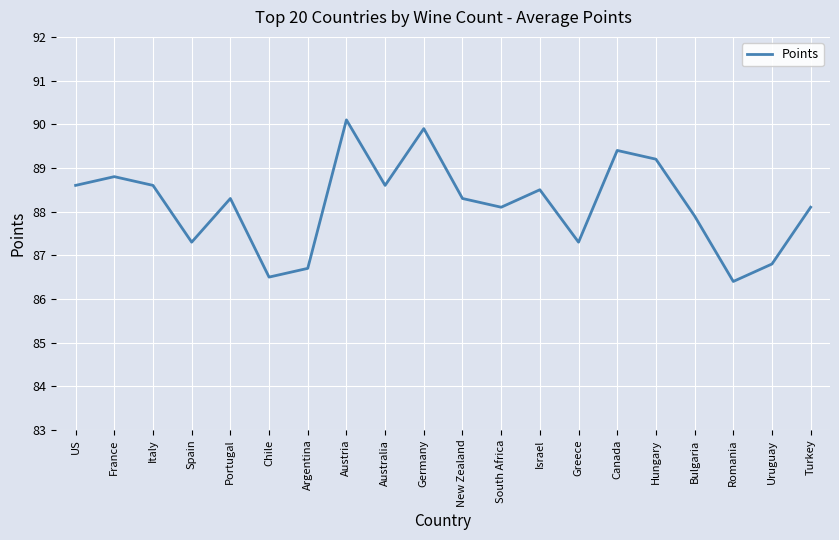

At which category does the chart reach its minimum across all series?

Romania